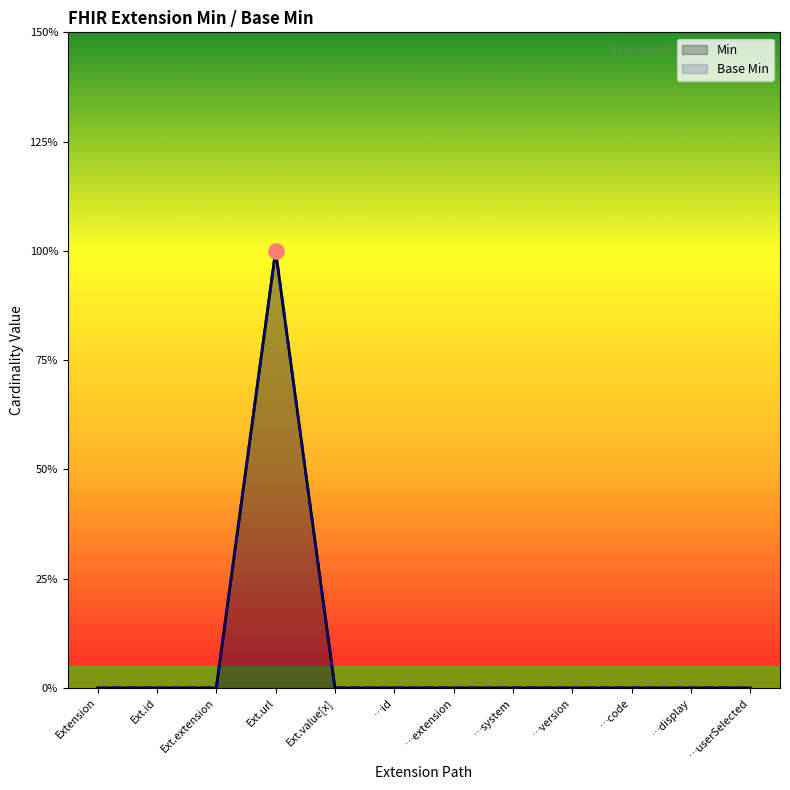

Which series has the largest total across all categories?

Min